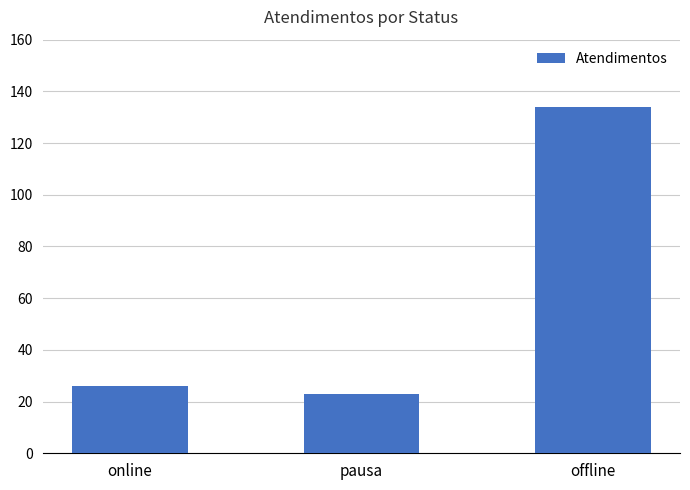

Which has a higher value, offline or pausa?

offline